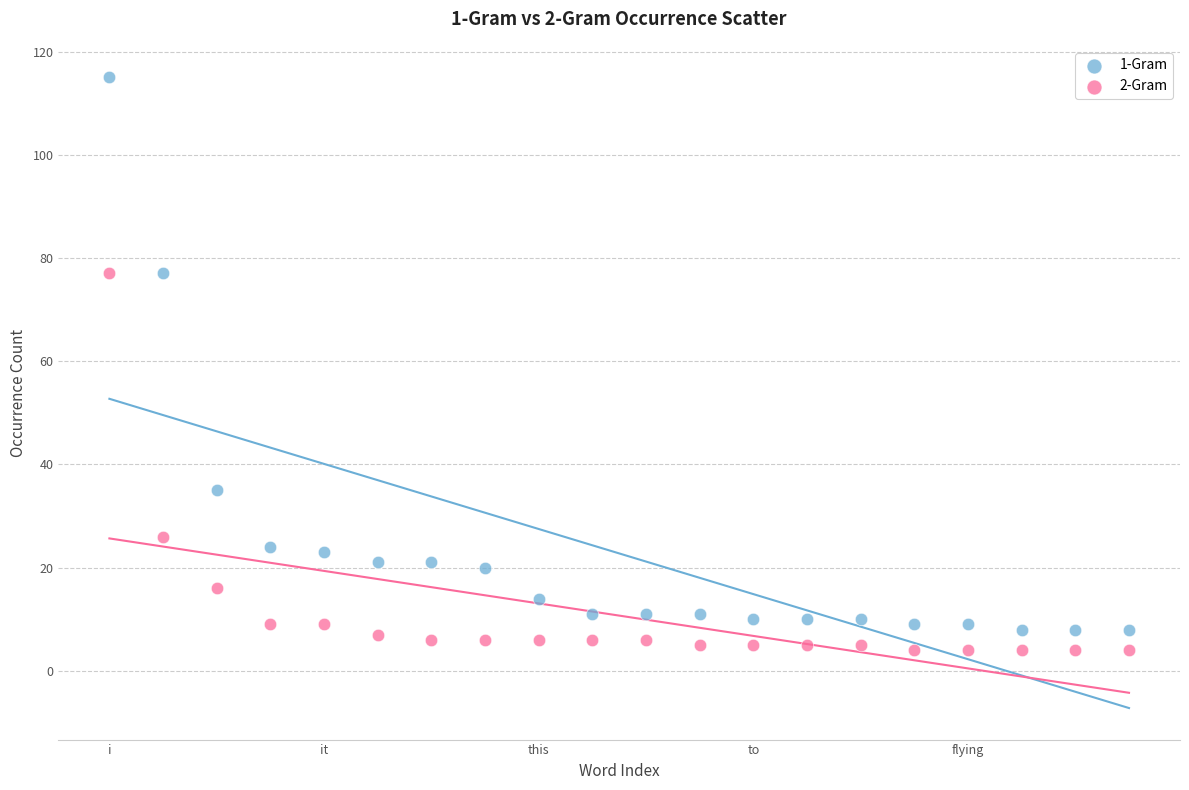

Which series reaches the maximum Y coordinate?

1-Gram